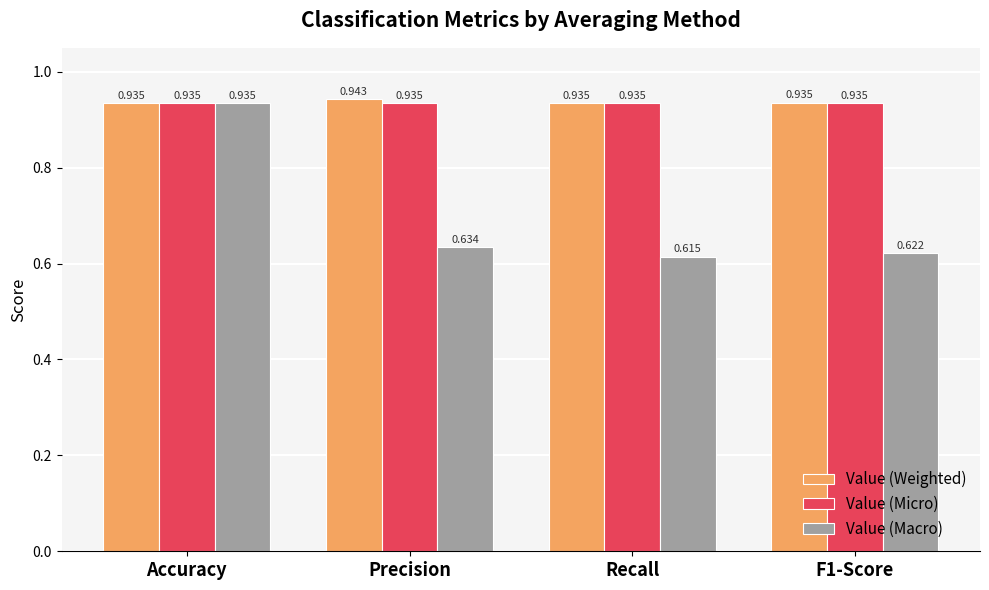

What are all the series names shown in the legend?

Value (Weighted), Value (Micro), Value (Macro)